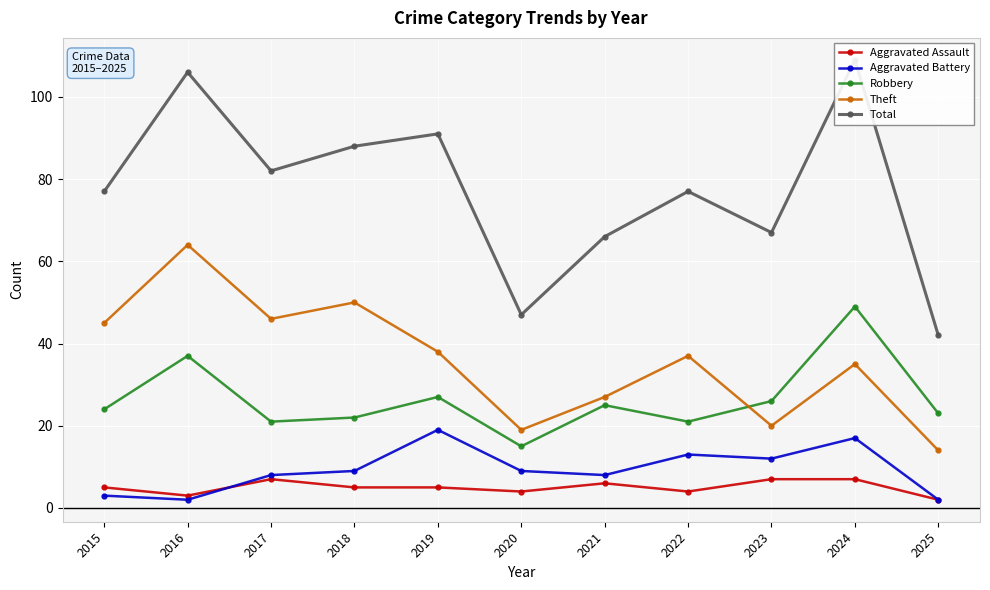

Read the Aggravated Assault value at 2021.

6